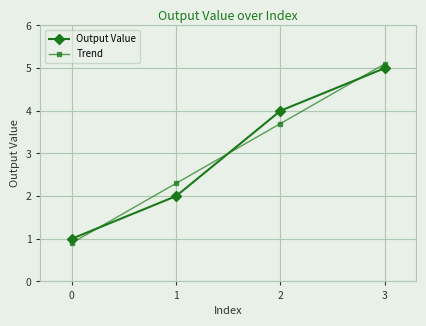

At which category is the sum across all series the highest?

3